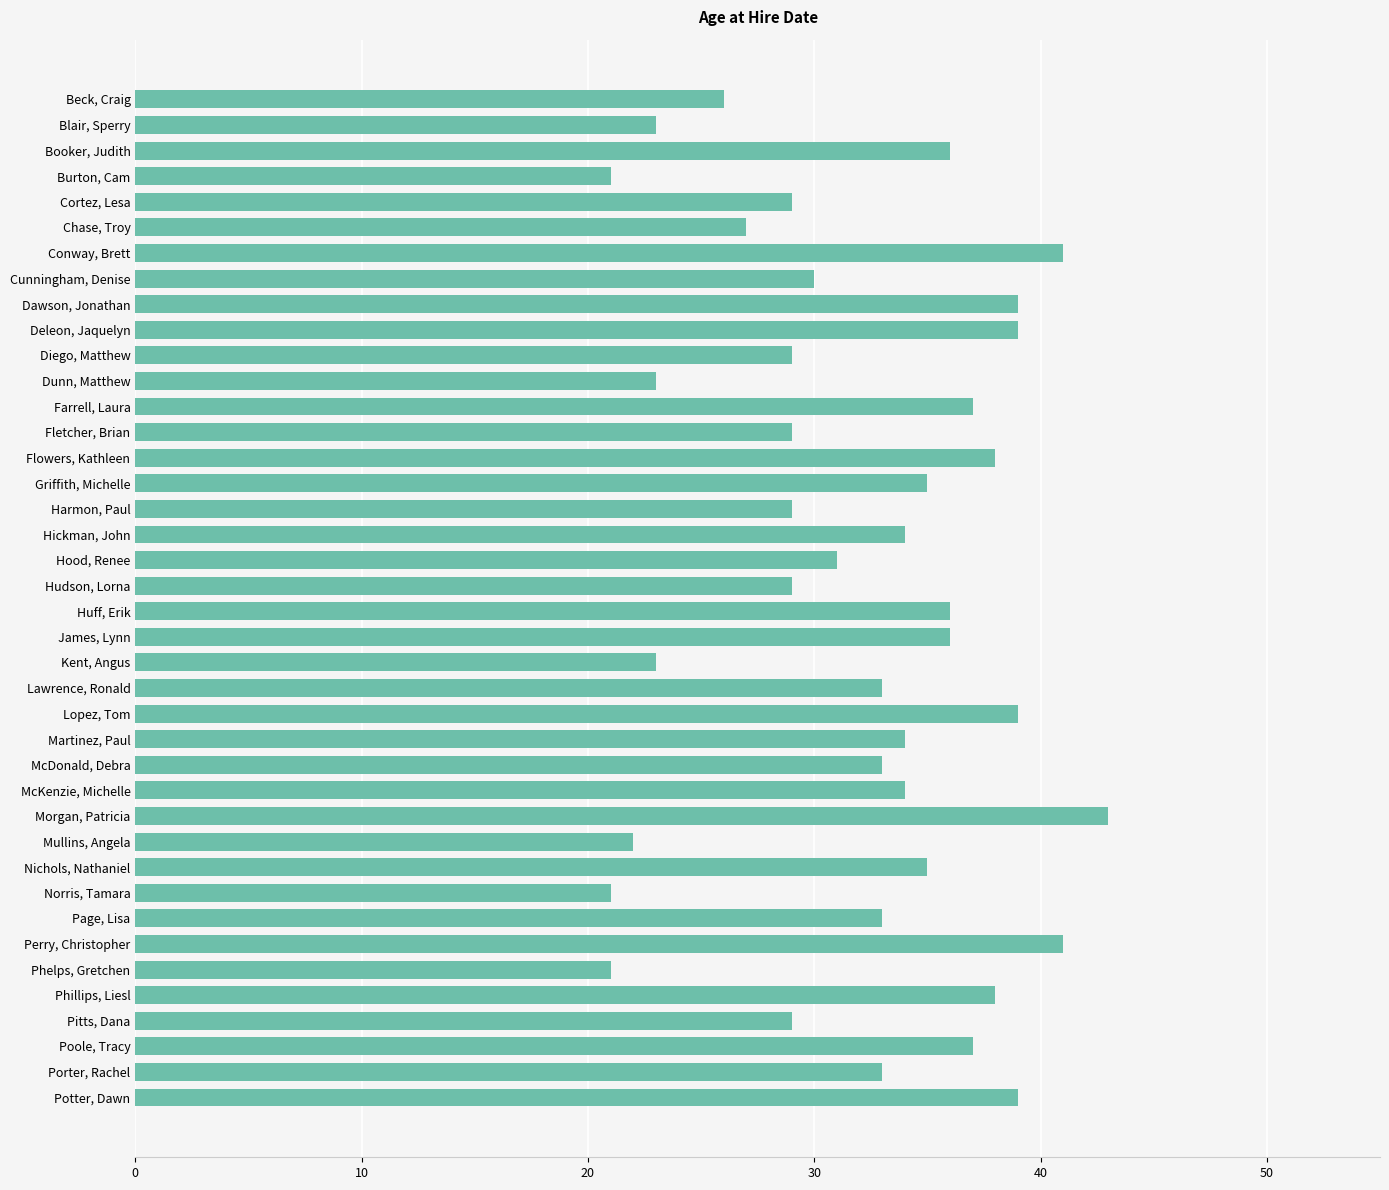

What is the label of the 1st bar from the bottom?

Potter, Dawn